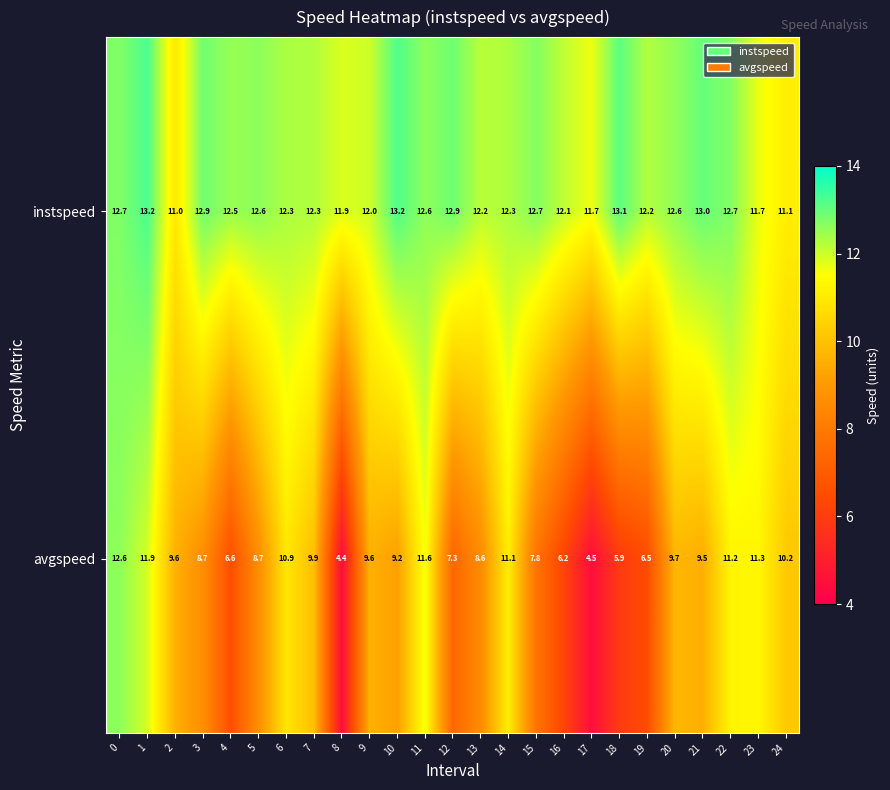

Is it true that instspeed equals 12.6 at 20?

True